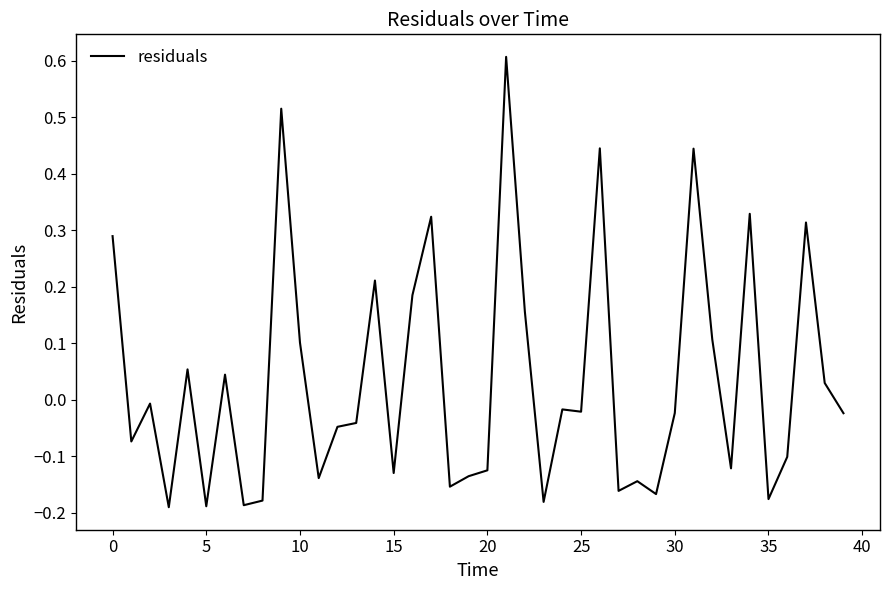

What is the difference between the maximum and minimum values?

0.8